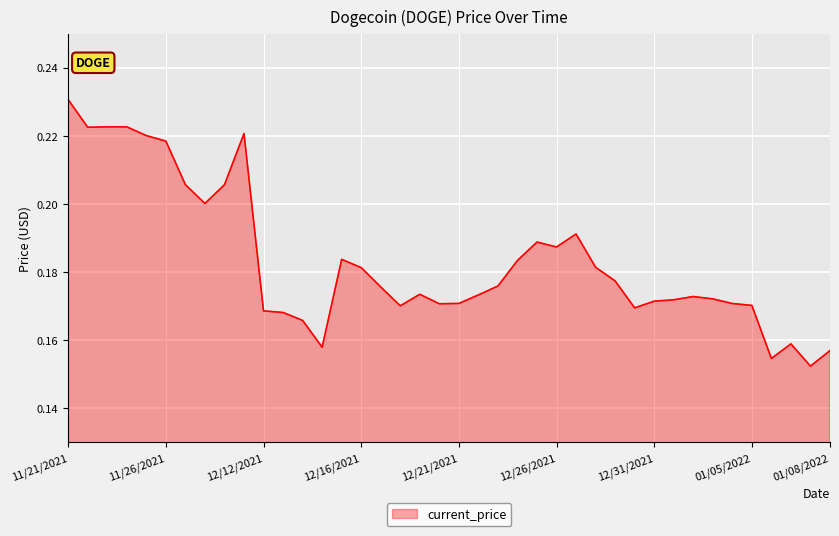

Between 01/08/2022 and 11/21/2021, which is larger?

11/21/2021